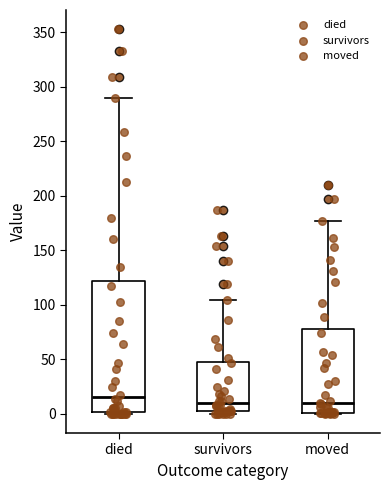

Where does the upper whisker of the box for survivors end on the y-axis? The values are not printed on the chart, so give them approximately, as read against the axis.

105